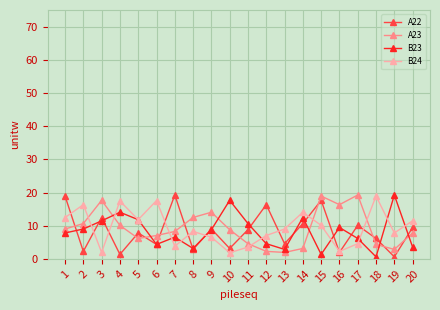

Between 3 and 16, which series saw the biggest shift?

A22